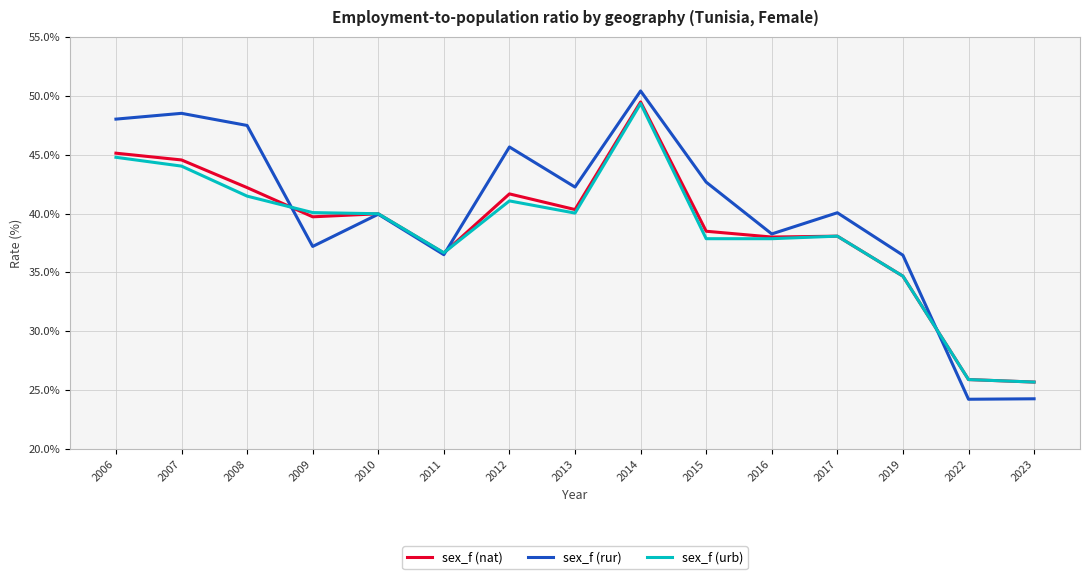

True or false: sex_f (urb) has more than 1 interior local peaks.

True